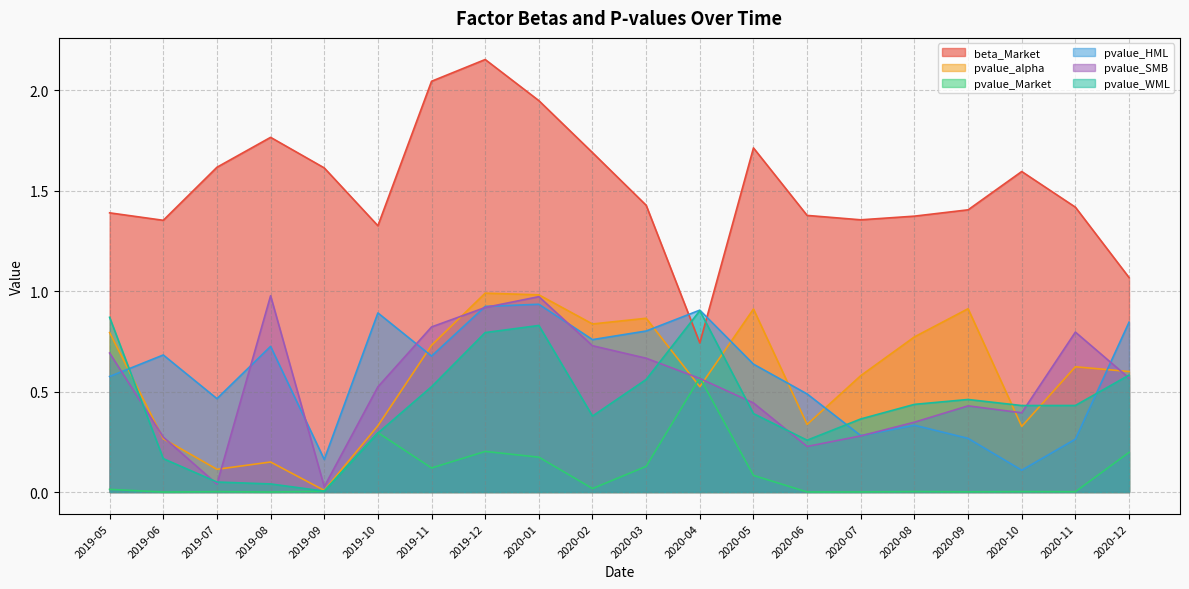

Does the chart have visible grid lines?

Yes